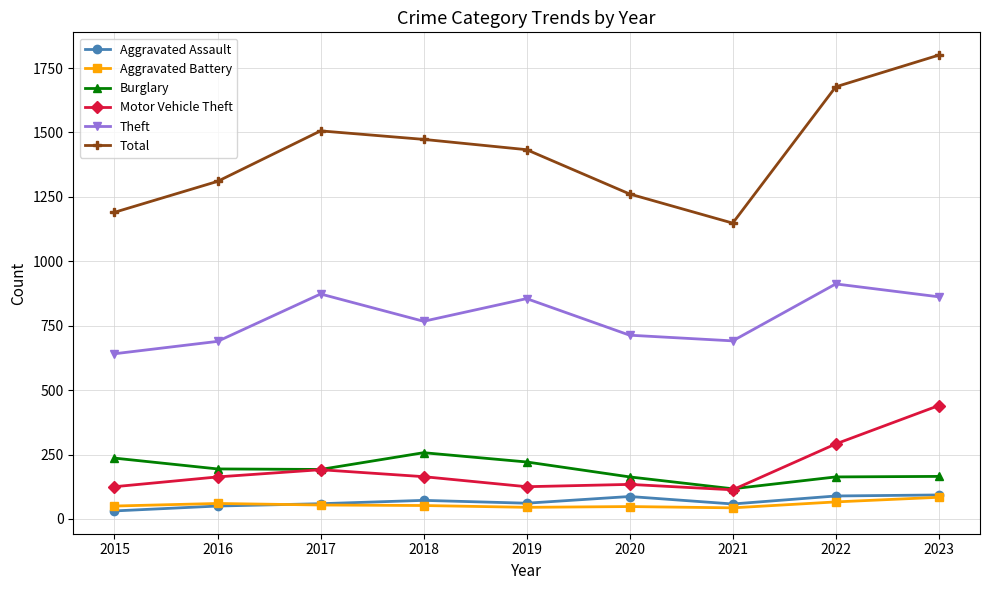

Which series changed the most between 2018 and 2020?

Total